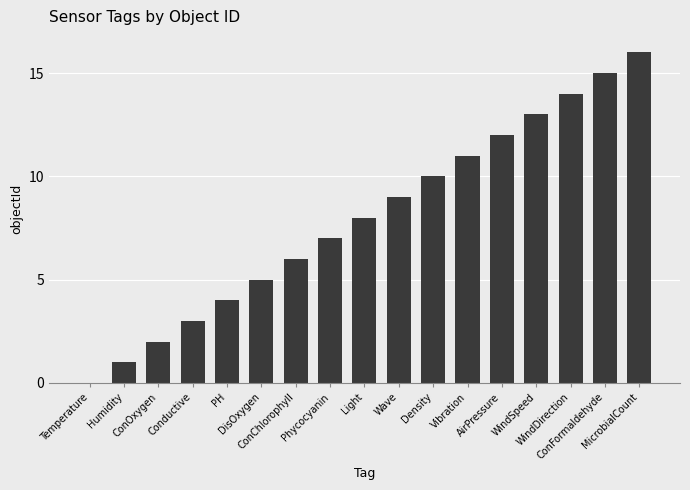

Which has a higher value, AirPressure or Vibration?

AirPressure